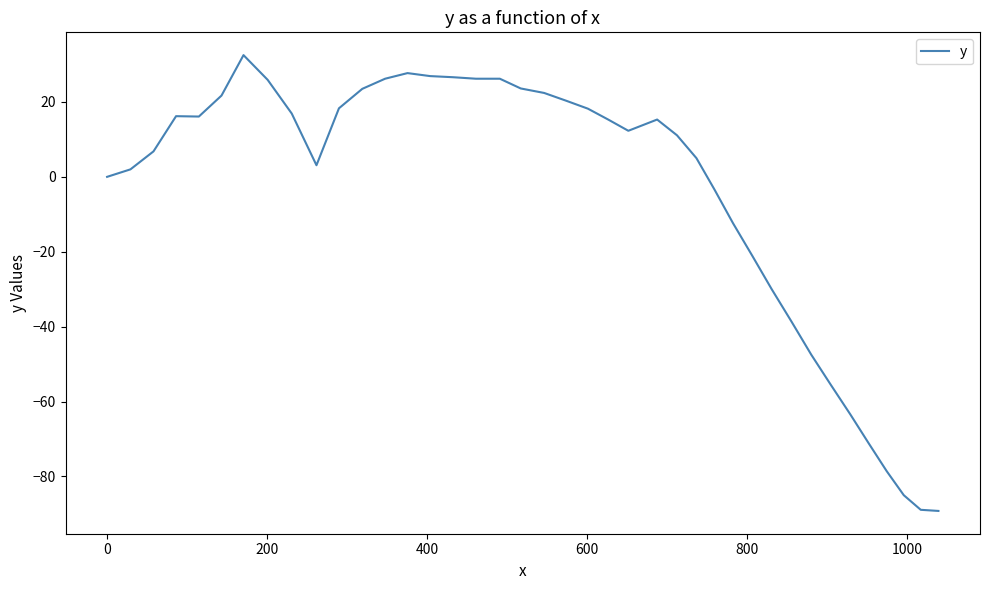

What is the maximum value shown in the chart?

32.5